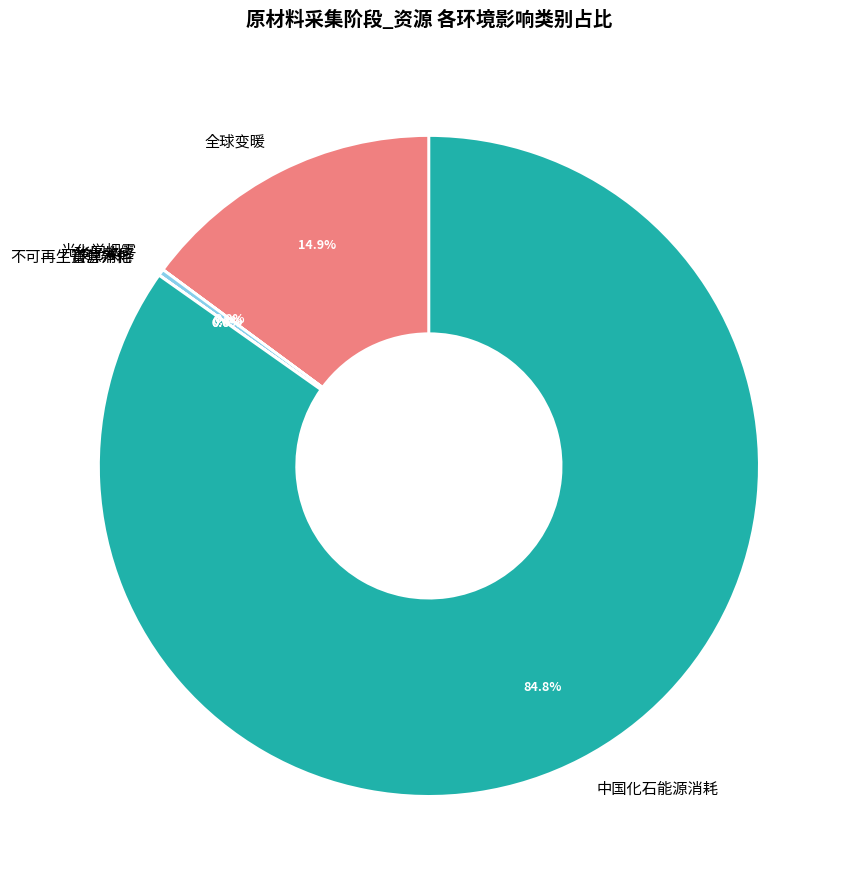

What portion of the pie excludes 全球变暖?

85.1%